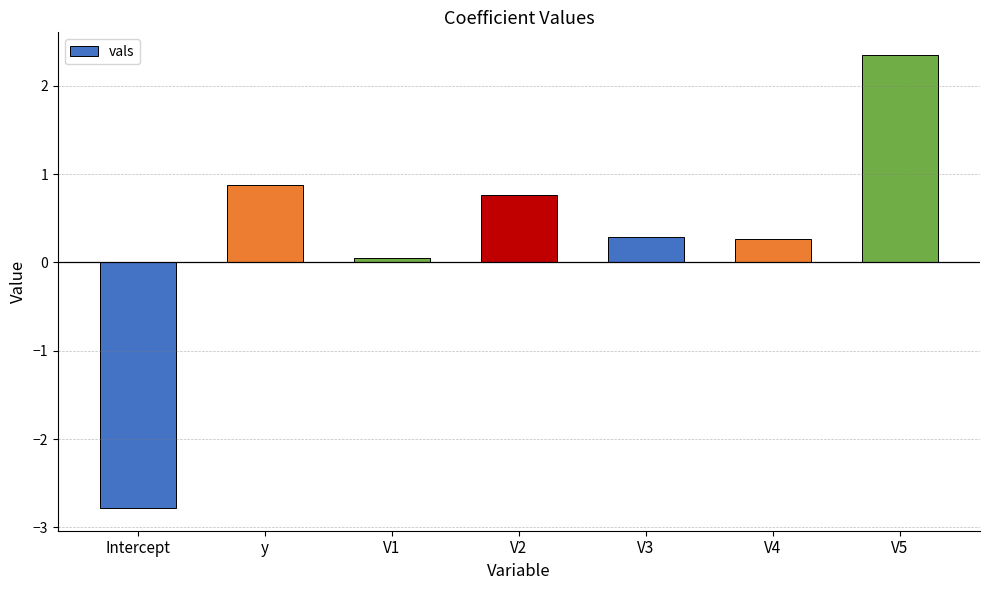

How many negative values are there?

1